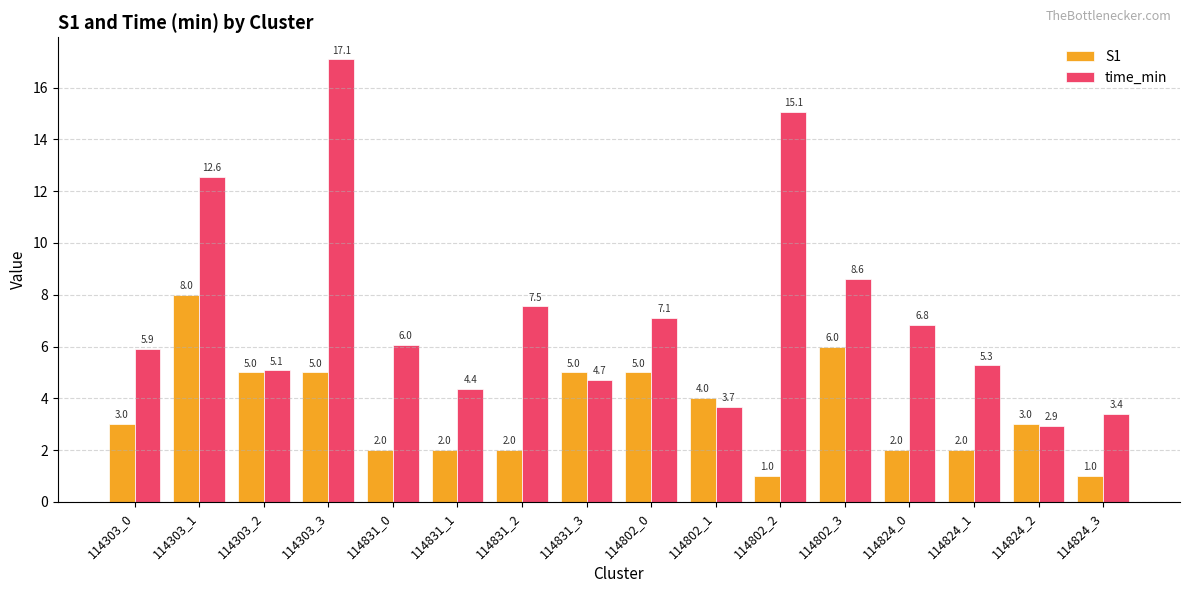

How many bars are there in total?

32